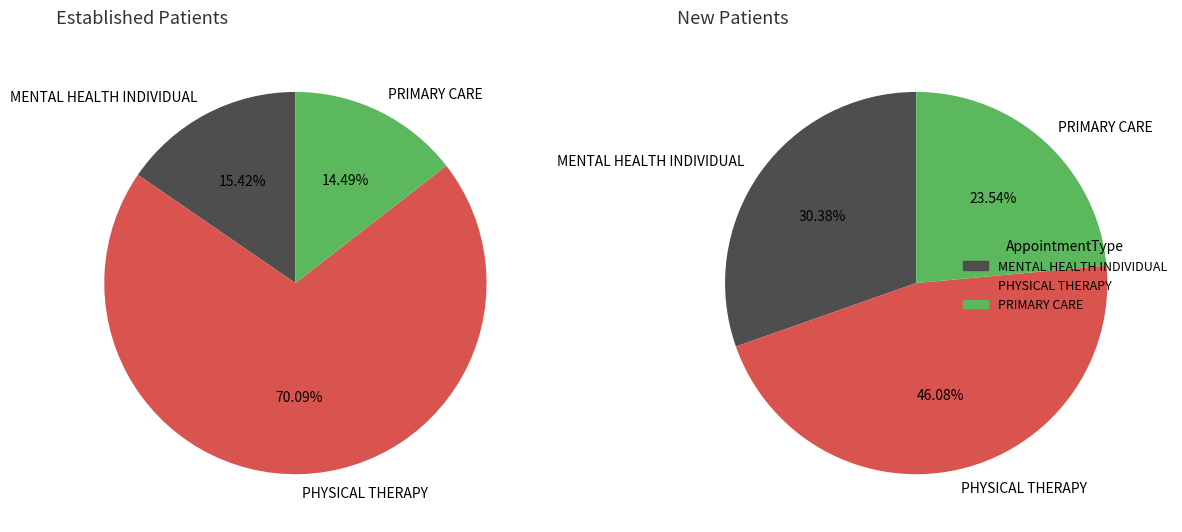

What is the difference between the highest and lowest values at PRIMARY CARE?

11.0